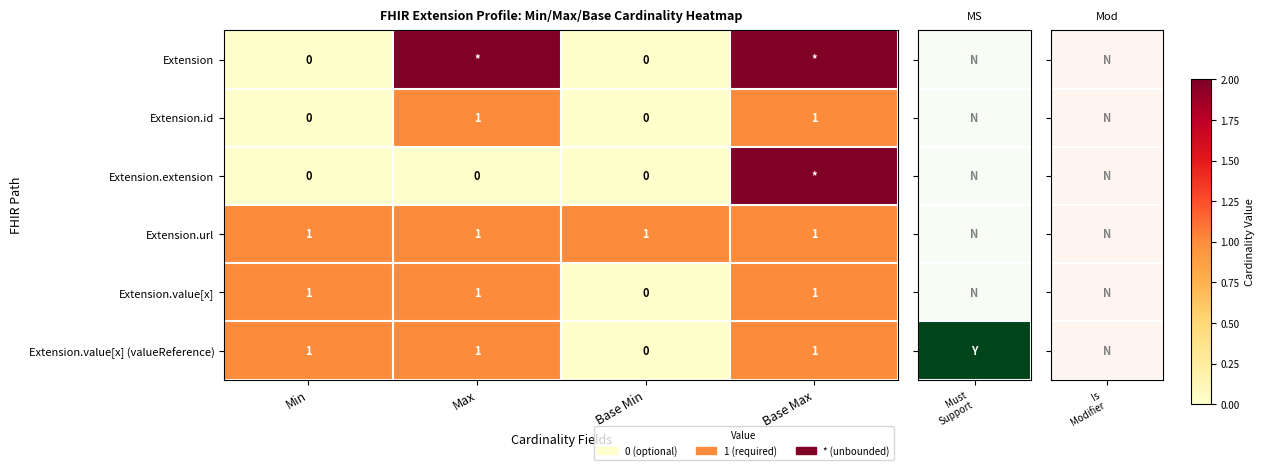

True or false: Extension.value[x] has a value of 1 at Max.

True